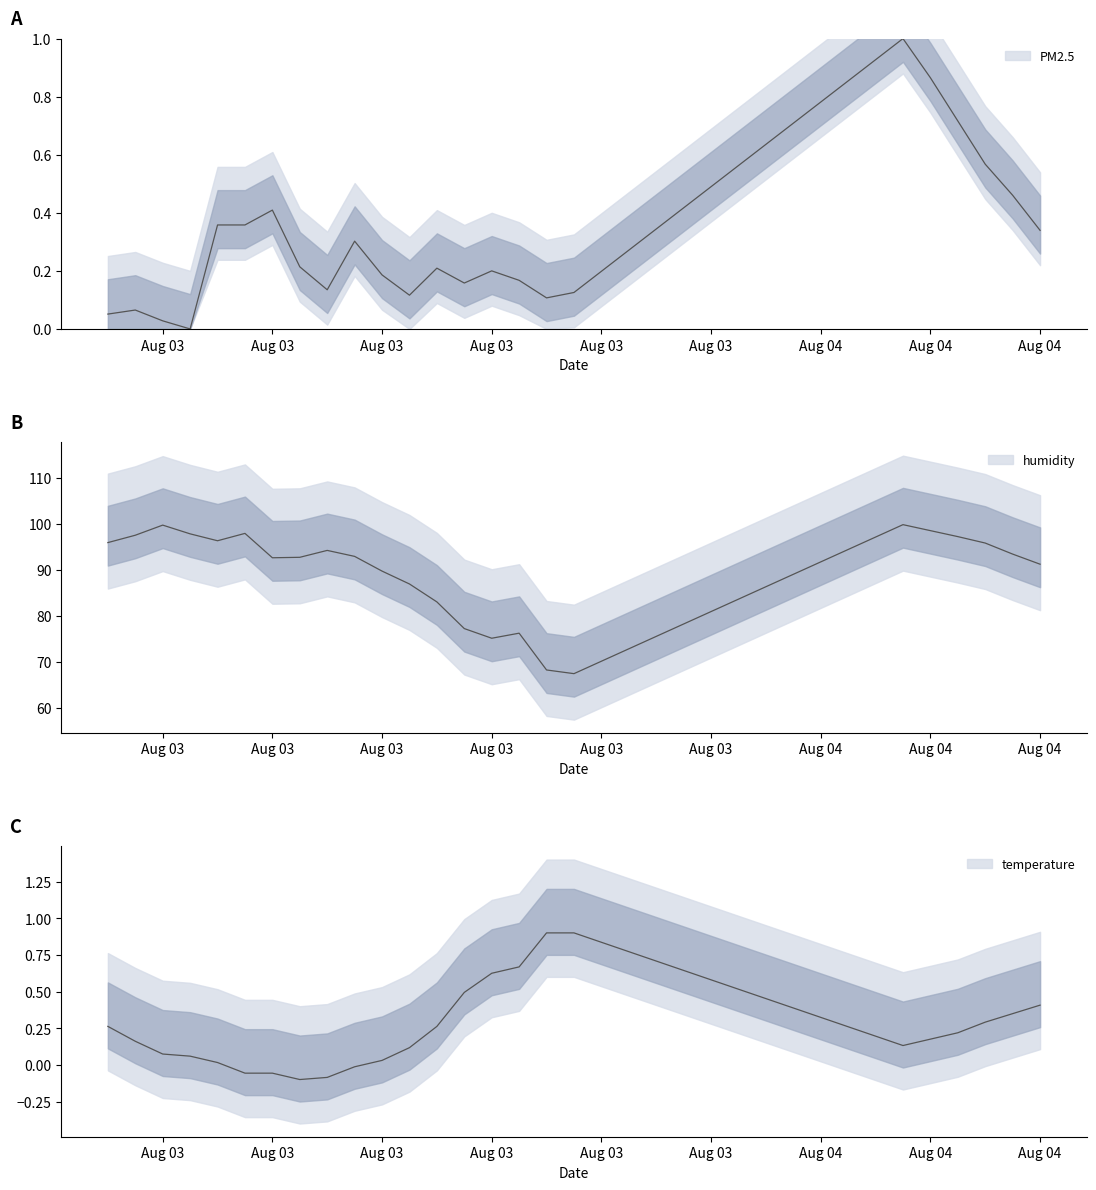

How many lines are shown in the chart?

3